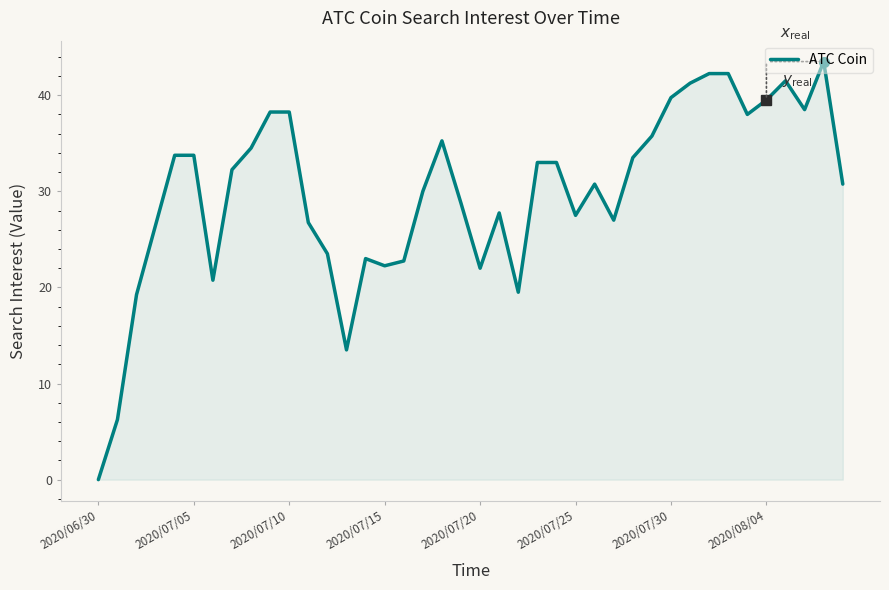

Which category has the lowest value across all series?

2020/06/30